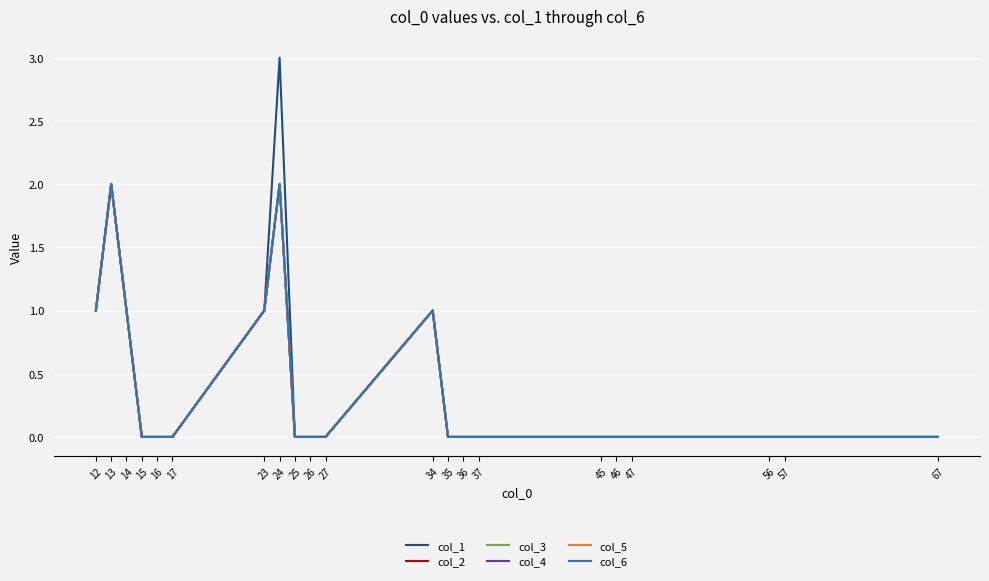

True or false: col_2 and col_5 intersect in this chart.

False